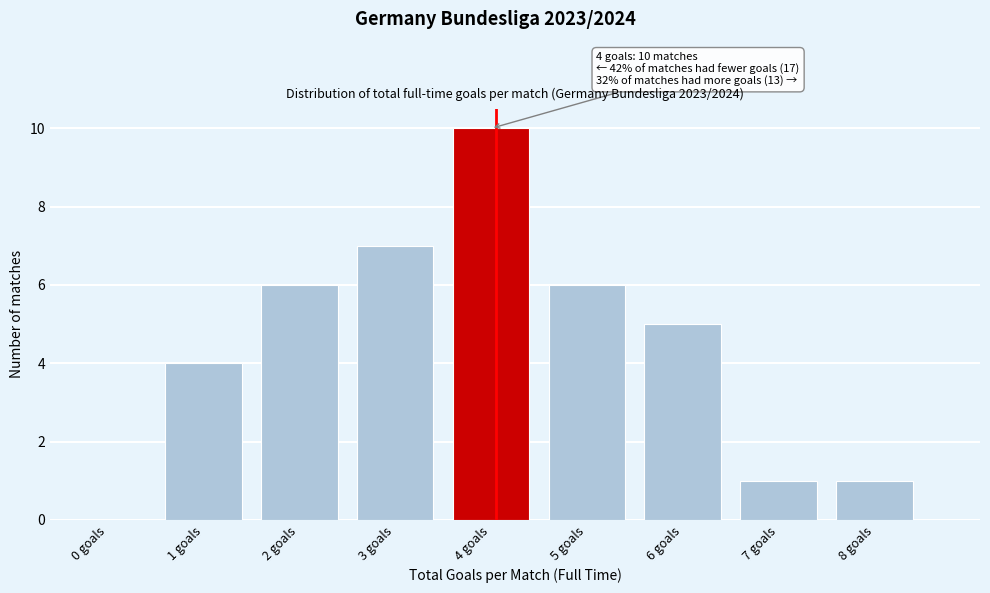

Reading left to right, transcribe all the data shown in this chart.

0 goals=0	1 goals=4	2 goals=6	3 goals=7	4 goals=10	5 goals=6	6 goals=5	7 goals=1	8 goals=1